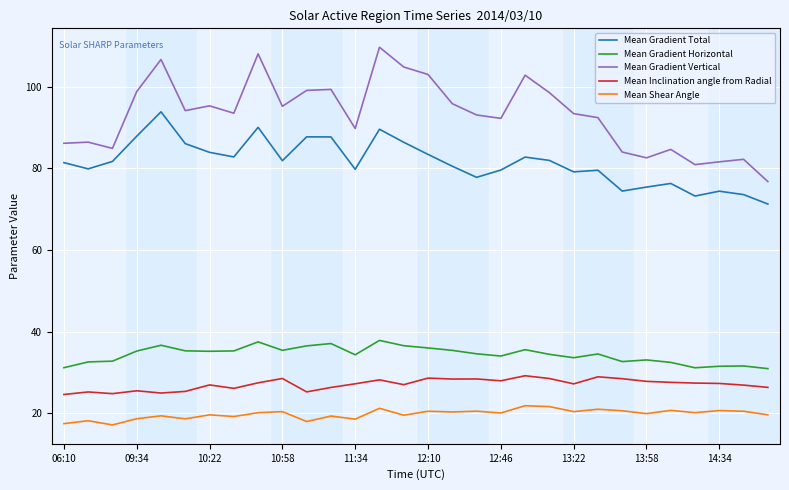

True or false: Mean Shear Angle and Mean Gradient Total cross at least once.

False